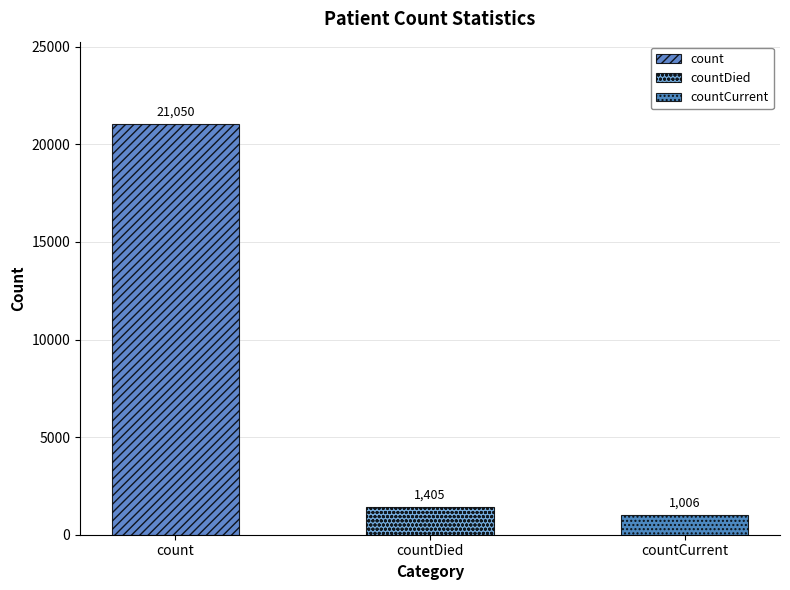

Reading right to left, list all the values displayed in this chart.

1006	1405	21050